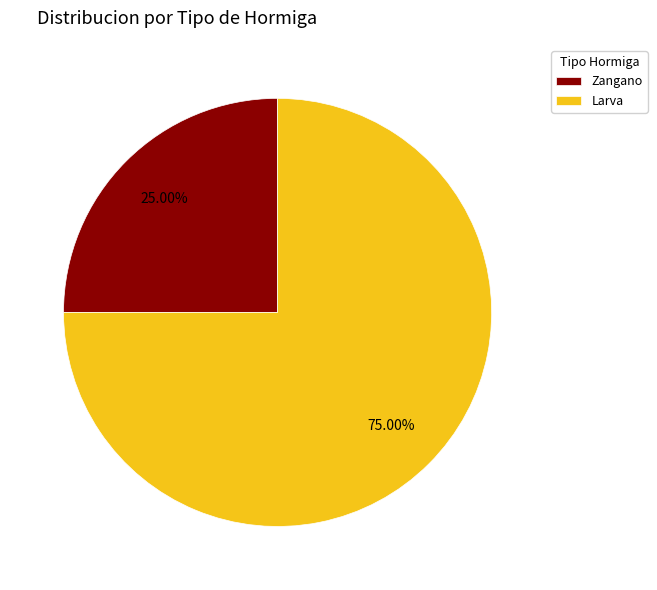

Is it true that Zangano is 25% of the pie?

True